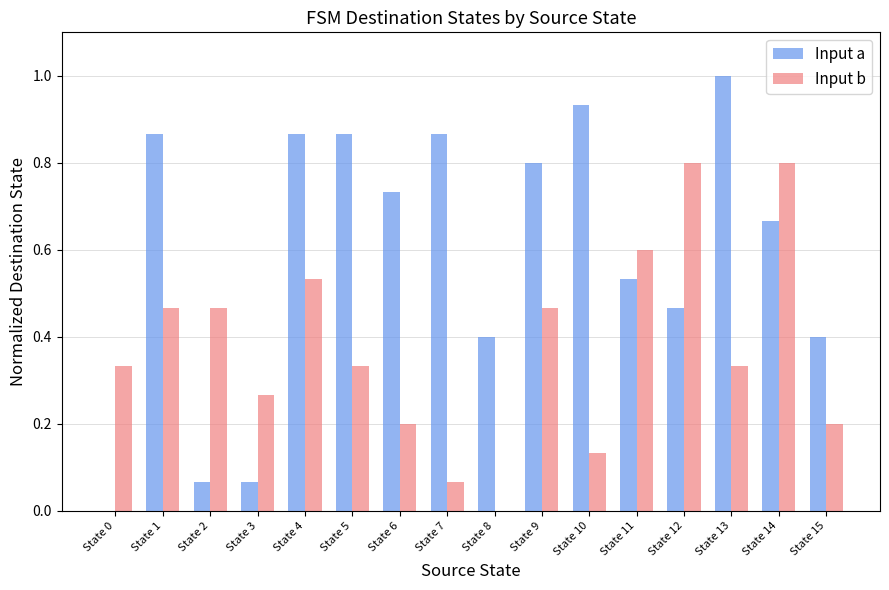

How many data points does each series have?

16